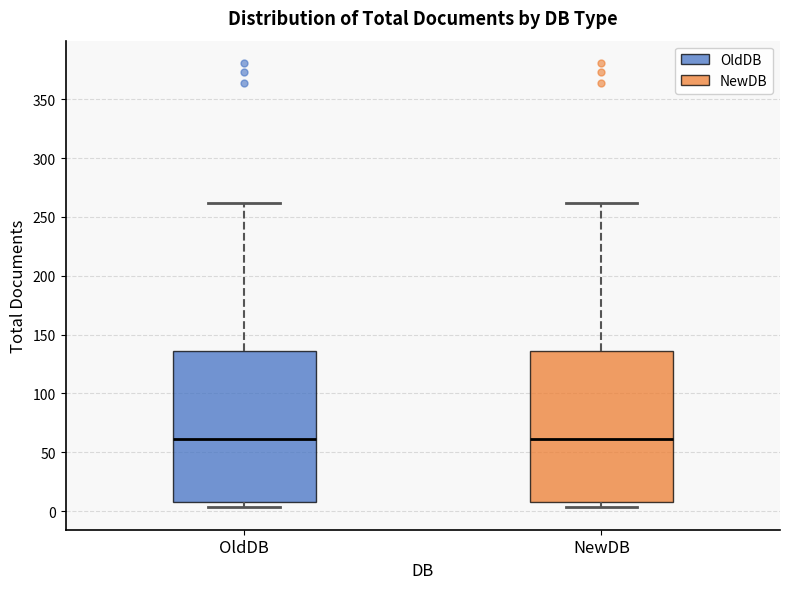

Reading left to right, read every box against the y-axis: the position of its median line, the range the box covers, and the ends of its whiskers. The values are not printed on the chart, so give them approximately, as read against the axis.

OldDB: median 60, box 10 to 135, whiskers 5 to 260
NewDB: median 60, box 10 to 135, whiskers 5 to 260